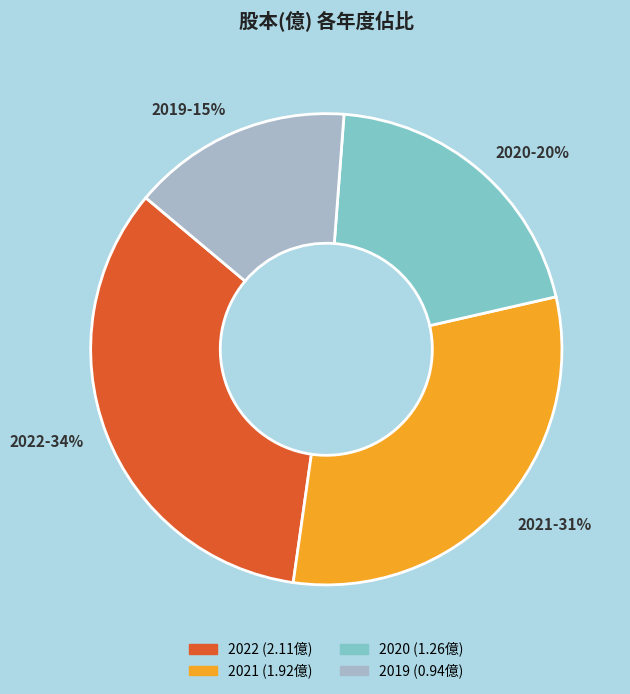

Which category has the biggest portion of the pie?

2022